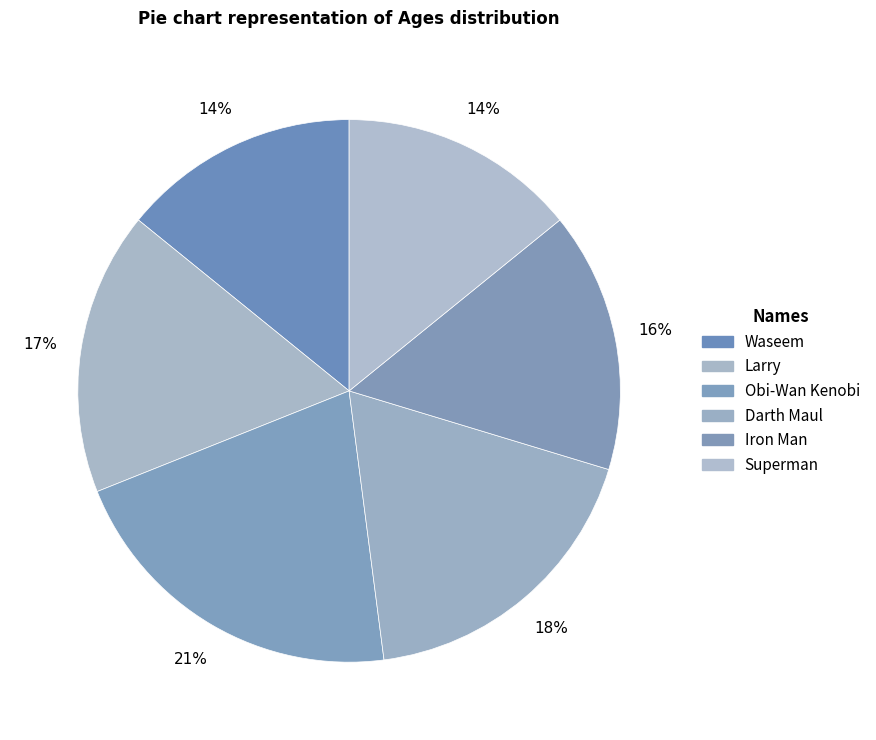

Is Iron Man the majority of the pie?

No